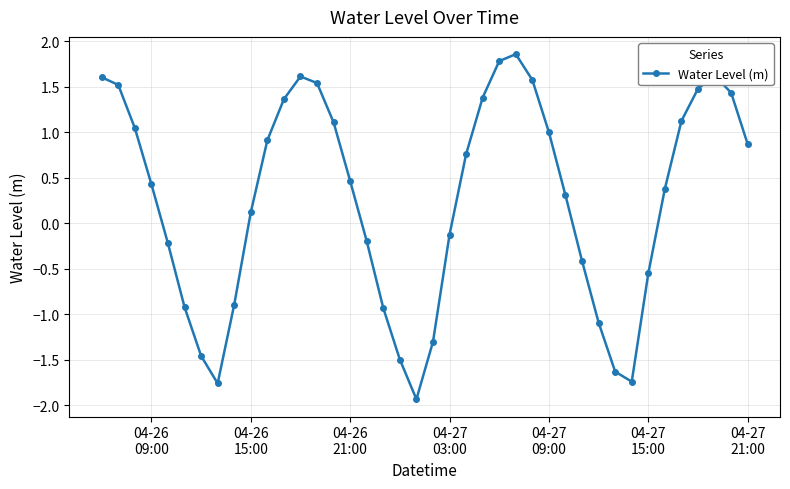

What is the smallest value displayed?

-1.9